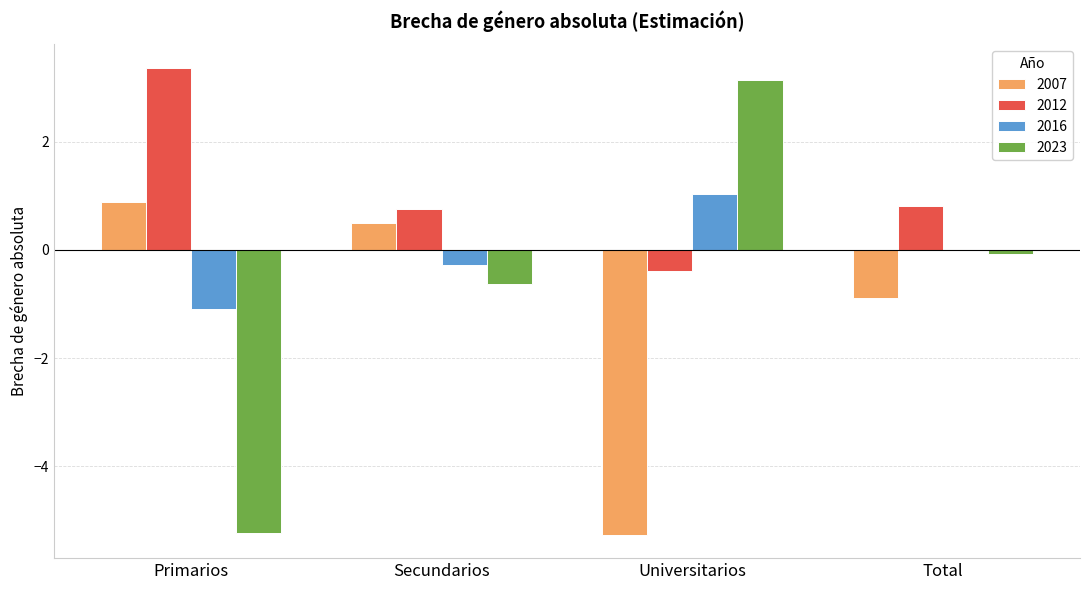

The value of 2016 at Primarios is -1.9. True or false?

False